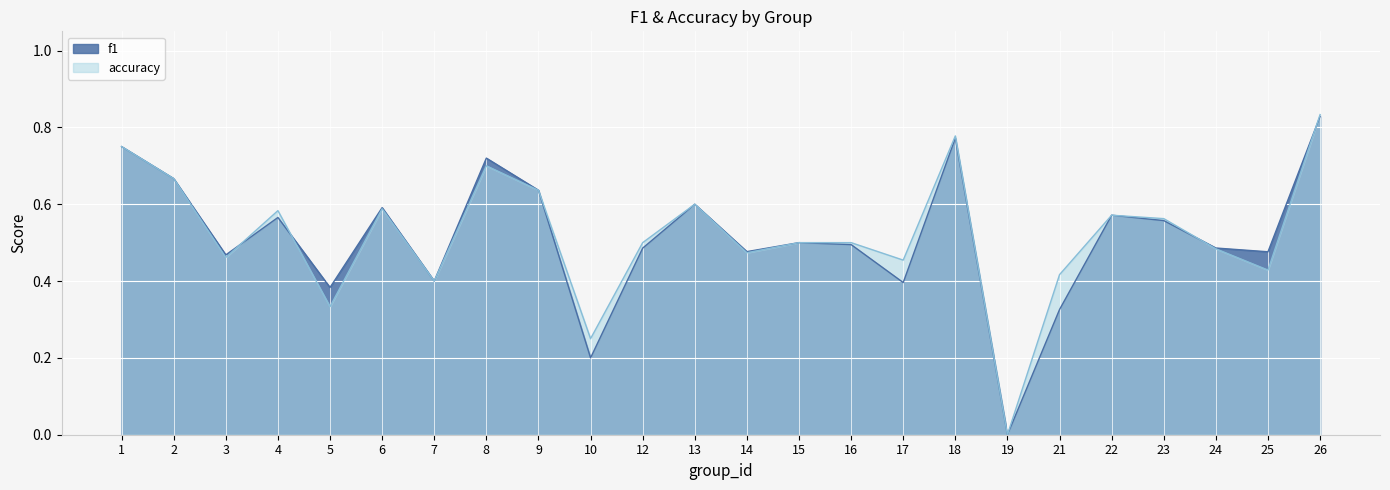

Where do f1 and accuracy first cross each other?

3 and 4